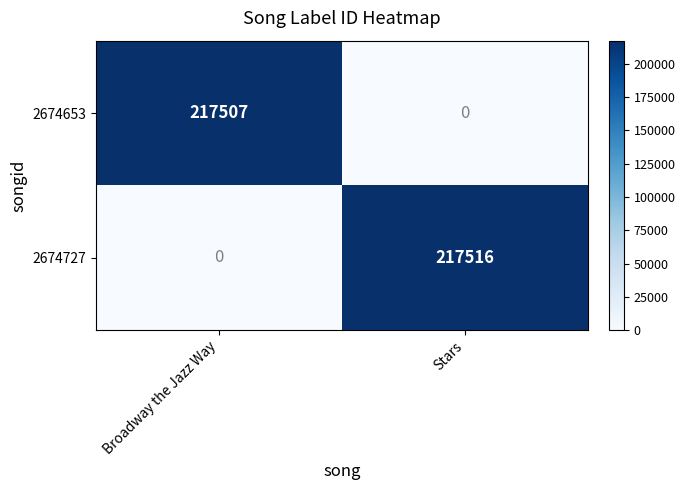

List the series in order of their overall mean, highest first.

2674727, 2674653